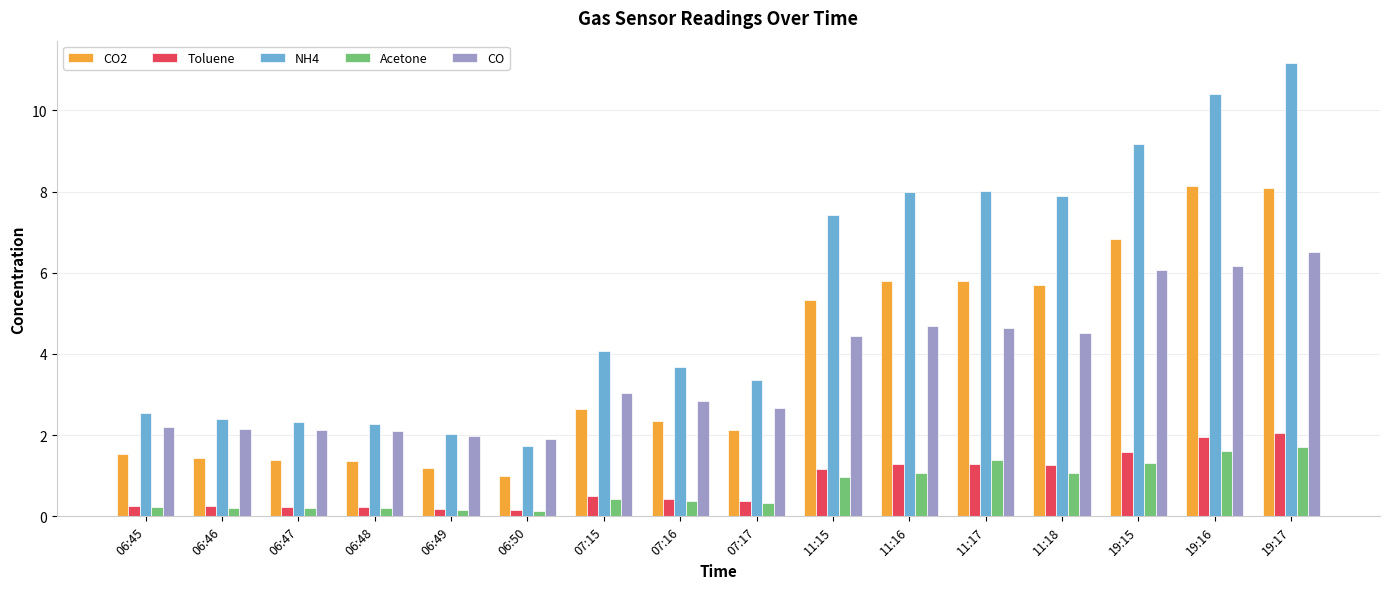

What is the lowest value of the CO series?

1.9